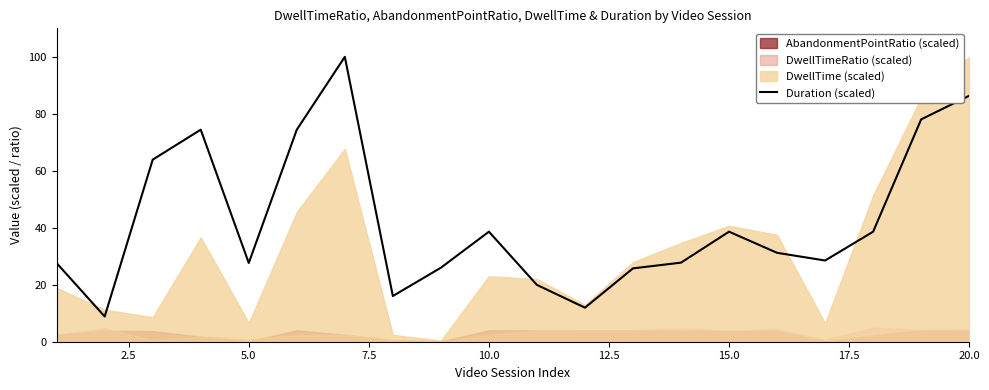

Reading right to left, extract all data points from this chart.

86.3	78.0	38.6	28.5	31.2	38.6	27.8	25.7	12.0	19.9	38.6	26.0	16.0	100.0	74.4	27.6	74.4	63.9	8.9	27.6